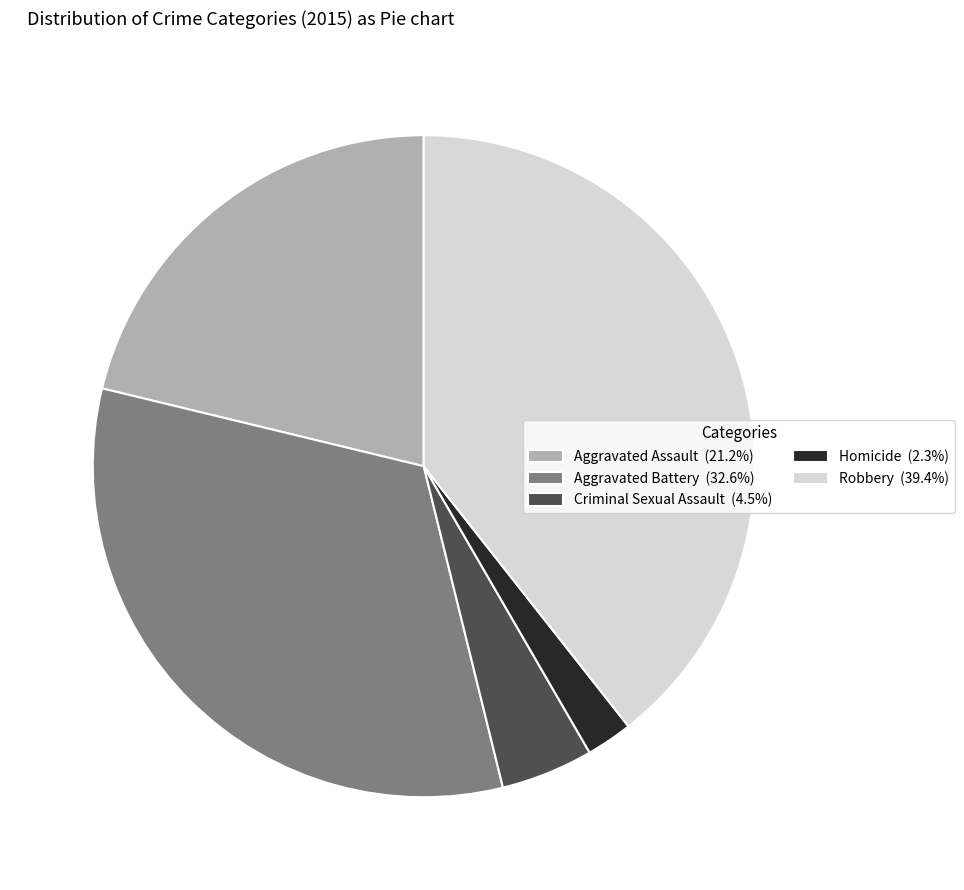

Which category has the smallest portion of the pie?

Homicide